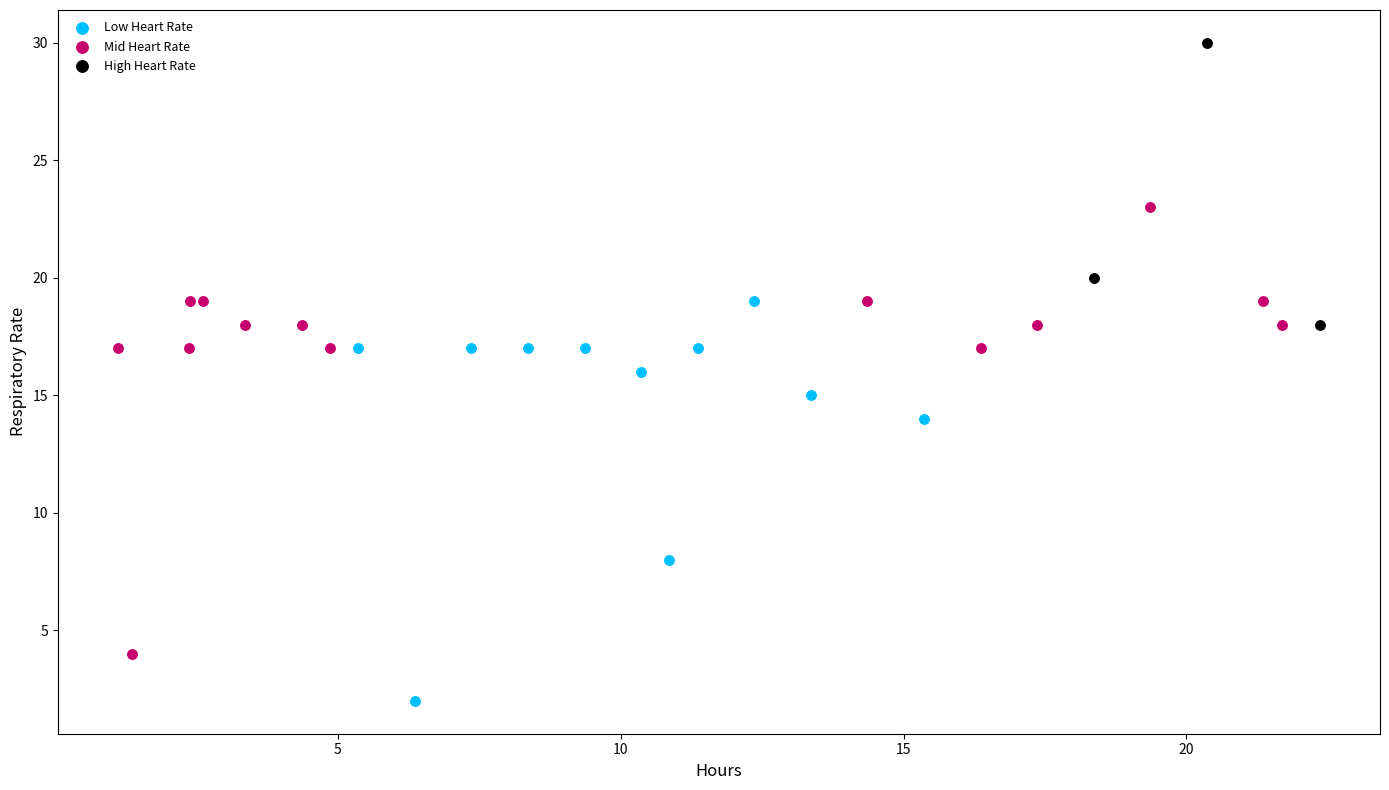

Which series has the largest Y range (max minus min)?

Mid Heart Rate